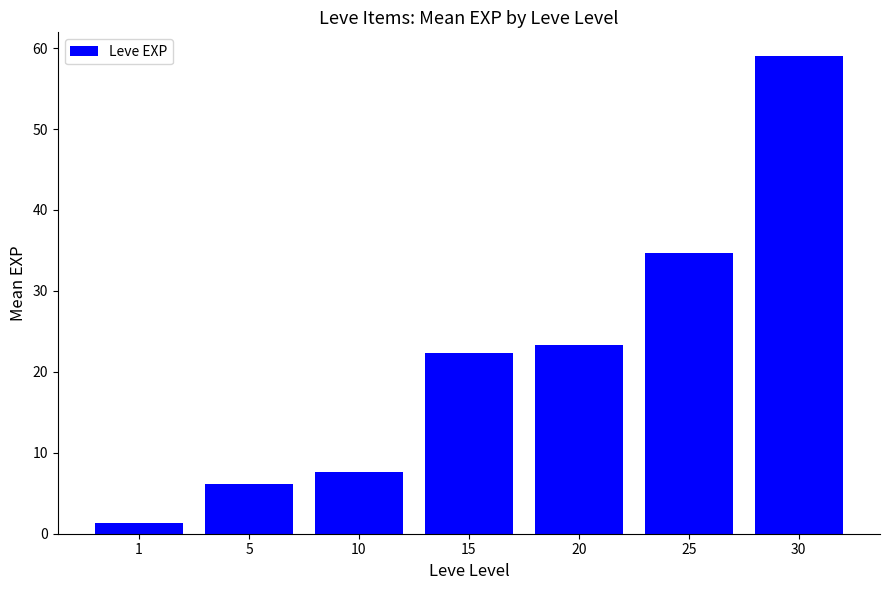

What is the approximate value at 25?

34.7